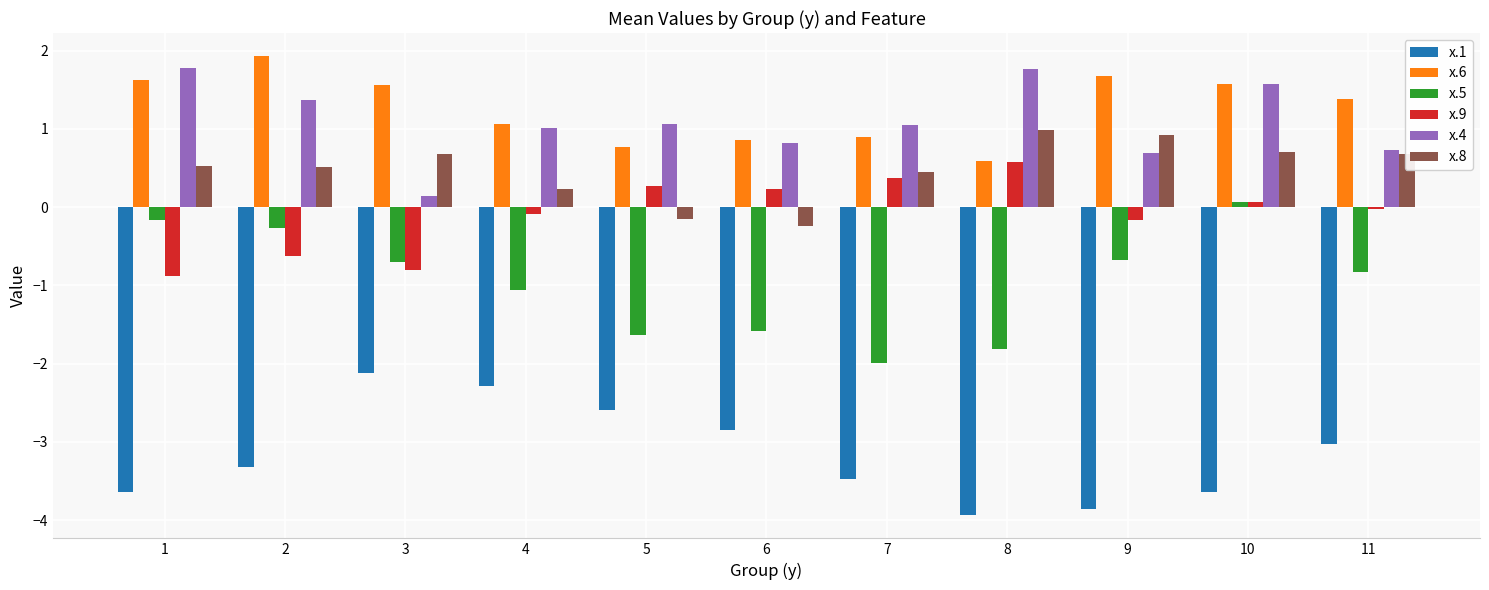

How many groups of bars are there?

11